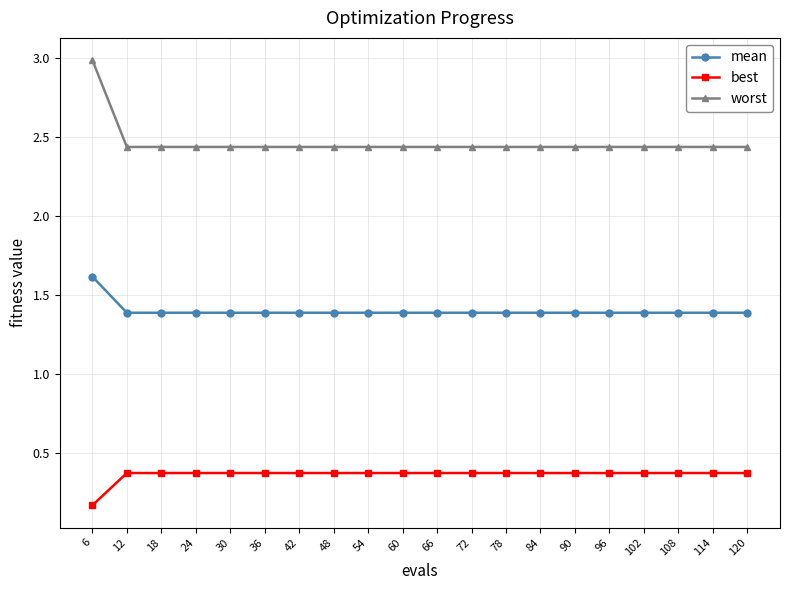

Which series has the largest range (max minus min)?

worst